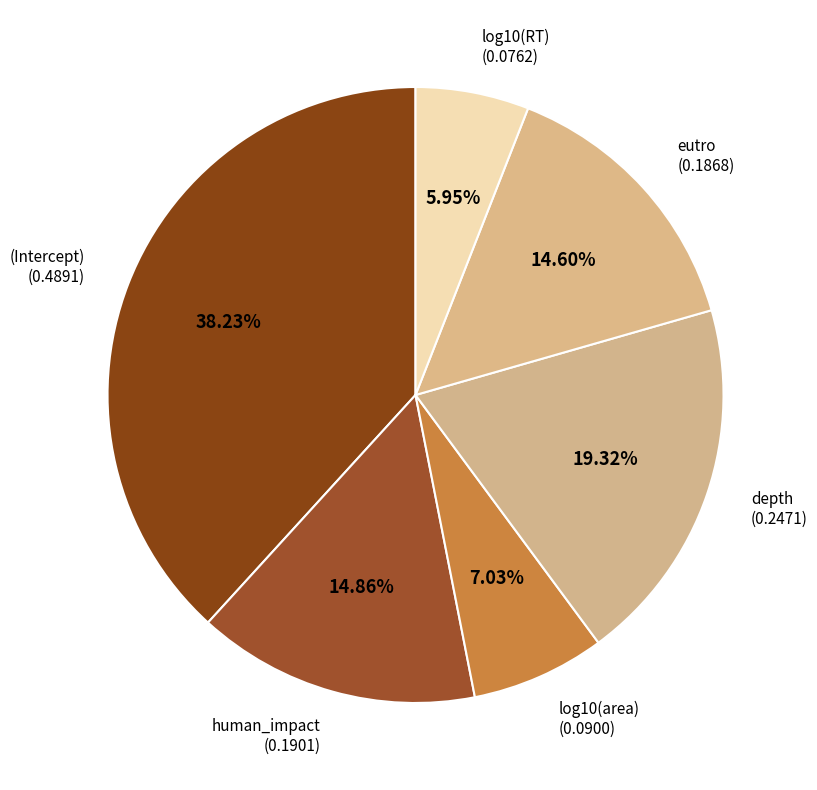

Rank the categories by value from lowest to highest.

log10(RT), log10(area), eutro, human_impact, depth, (Intercept)